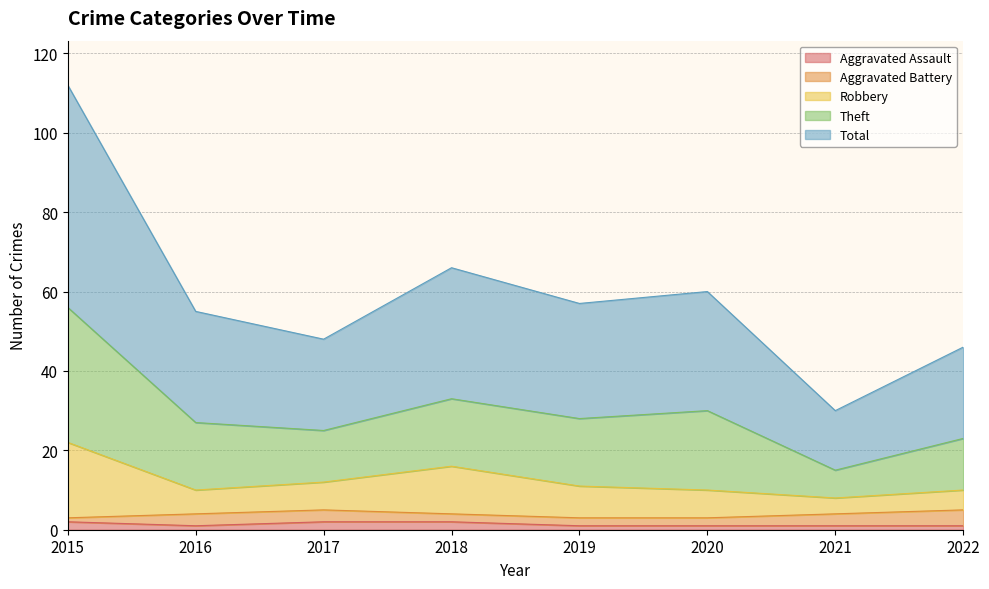

What is the value of the Aggravated Assault point at the 3rd from the left?

2